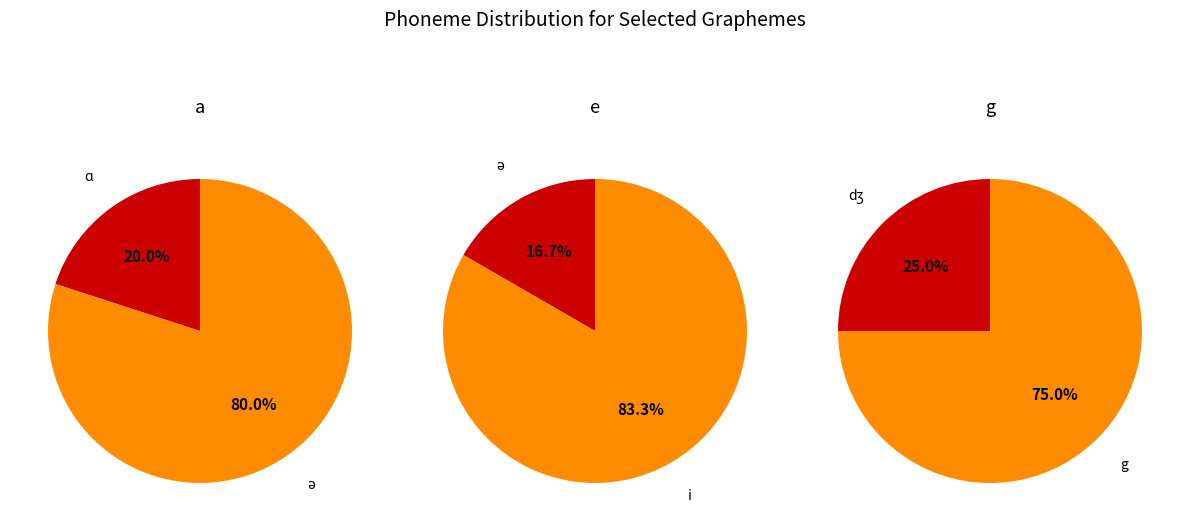

Count the number of slices in the pie.

2